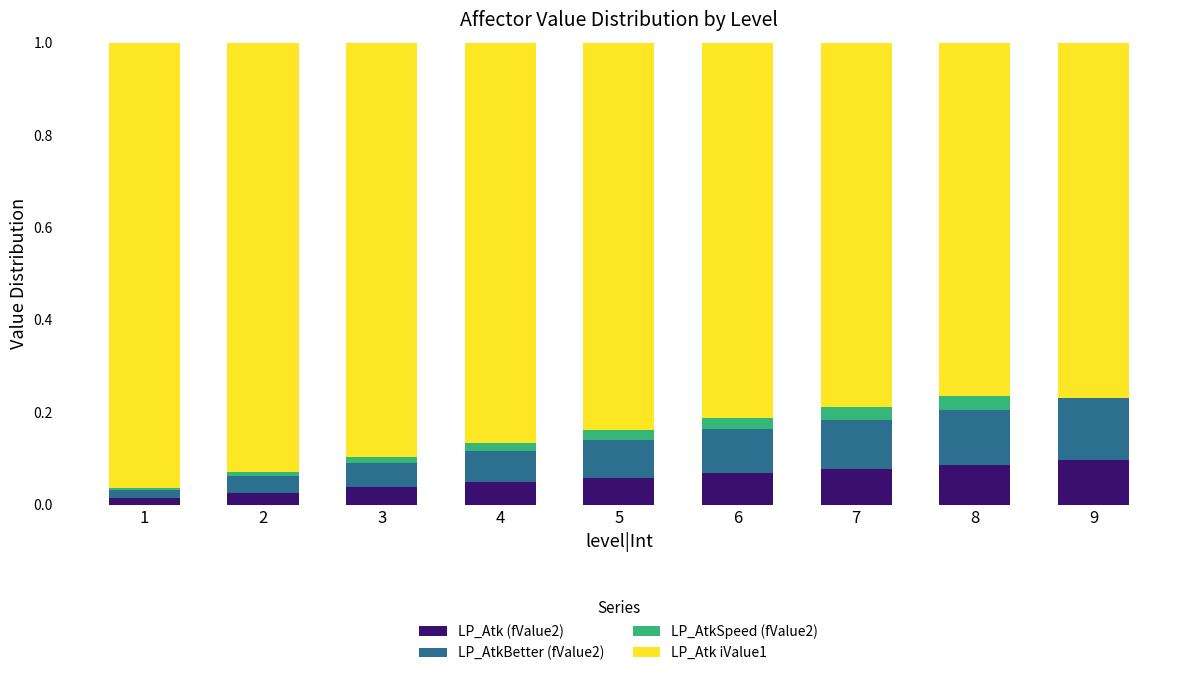

Are the bars horizontal?

No